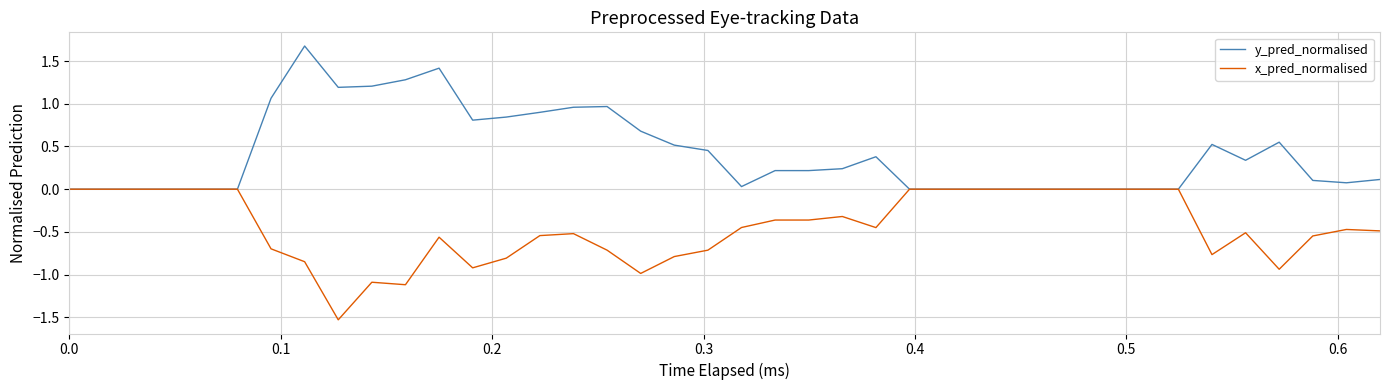

Does the chart display data point markers on the line(s)?

No